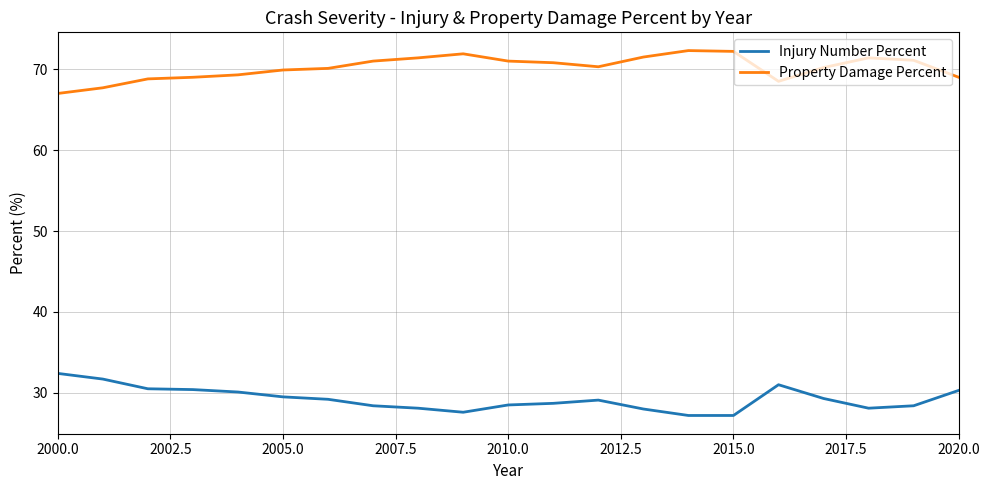

List the series in order of their overall mean, highest first.

Property Damage Percent, Injury Number Percent